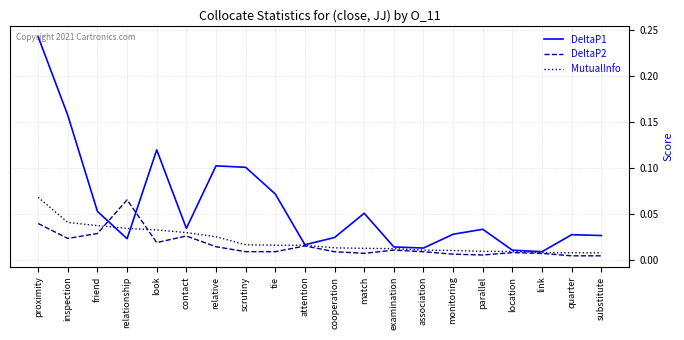

Which series has the largest total across all categories?

DeltaP1